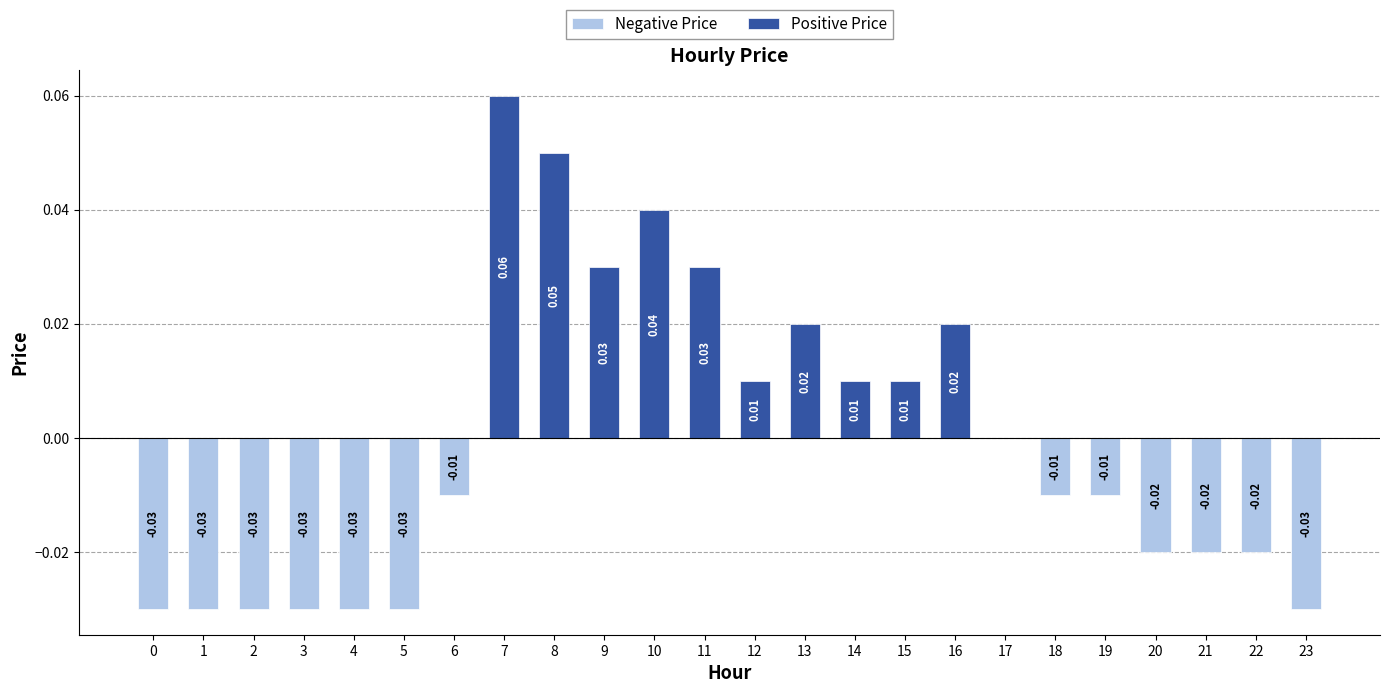

What is the difference between the second highest and minimum values in the Positive Price series?

0.1